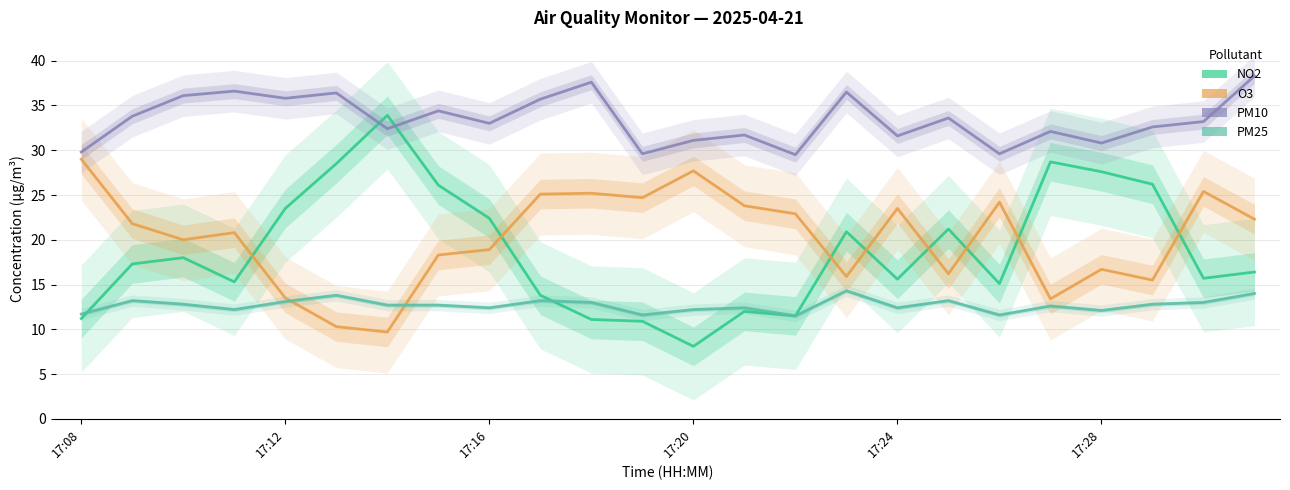

What is the label of the 24th point from the right?

17:08